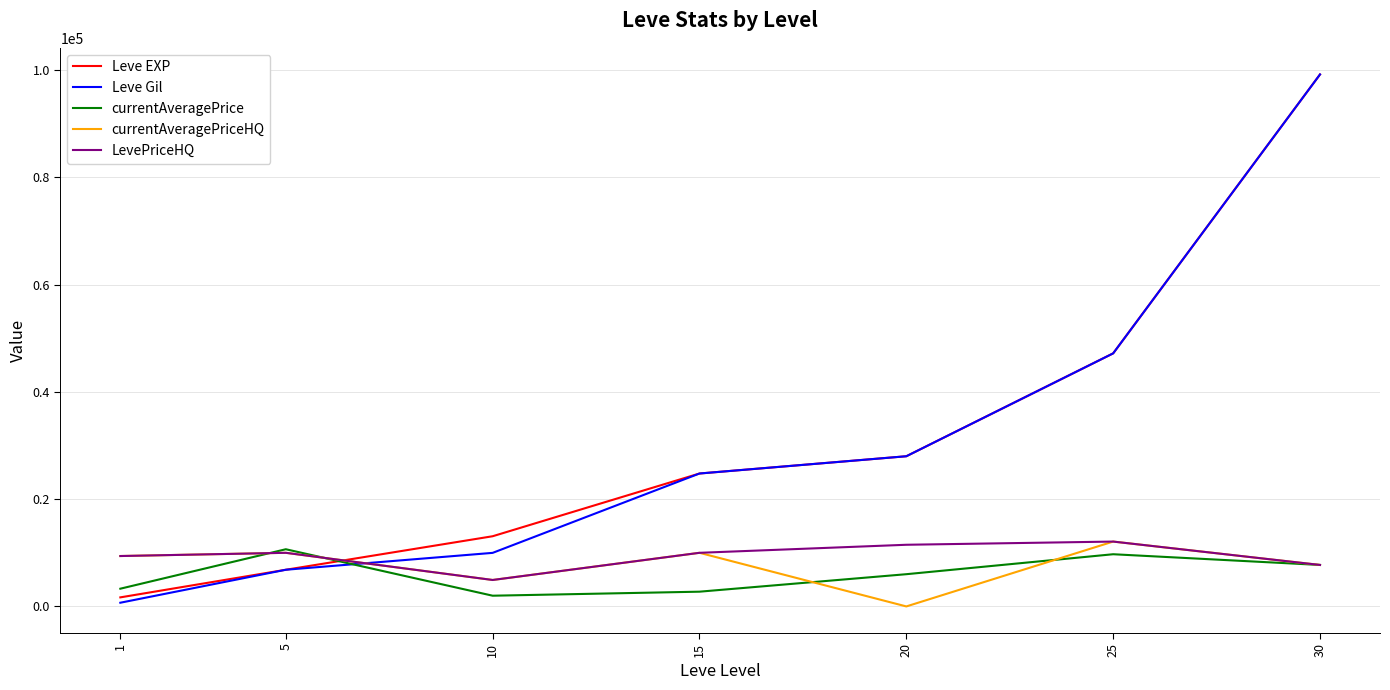

Between which two adjacent categories do Leve Gil and LevePriceHQ first intersect?

5 and 10